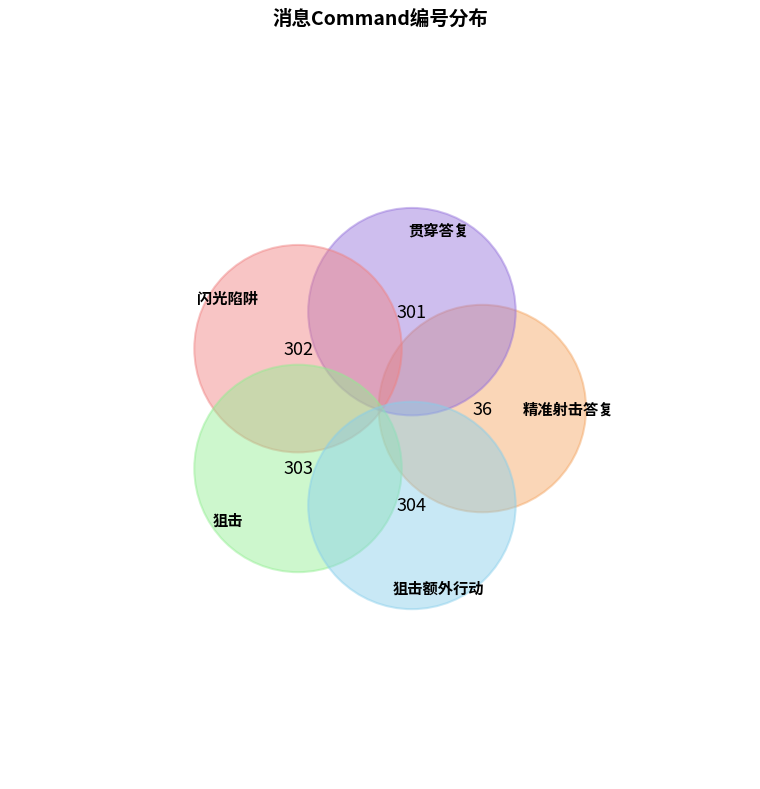

Count the number of slices in the pie.

5